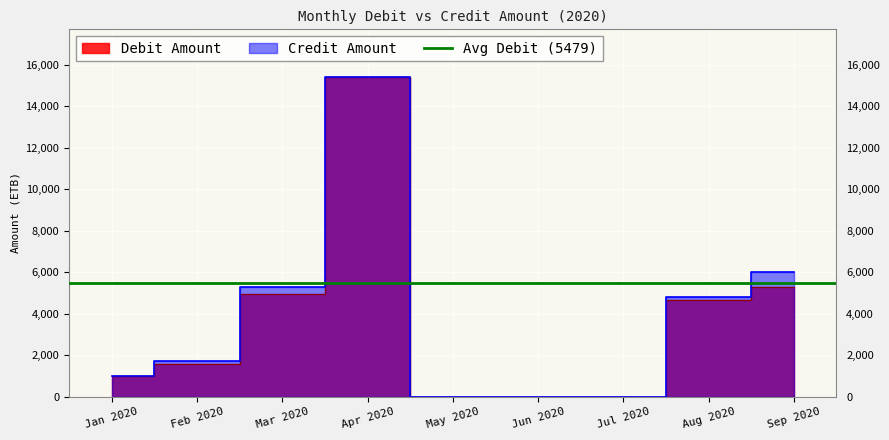

Which series has the widest spread of values?

Credit Amount